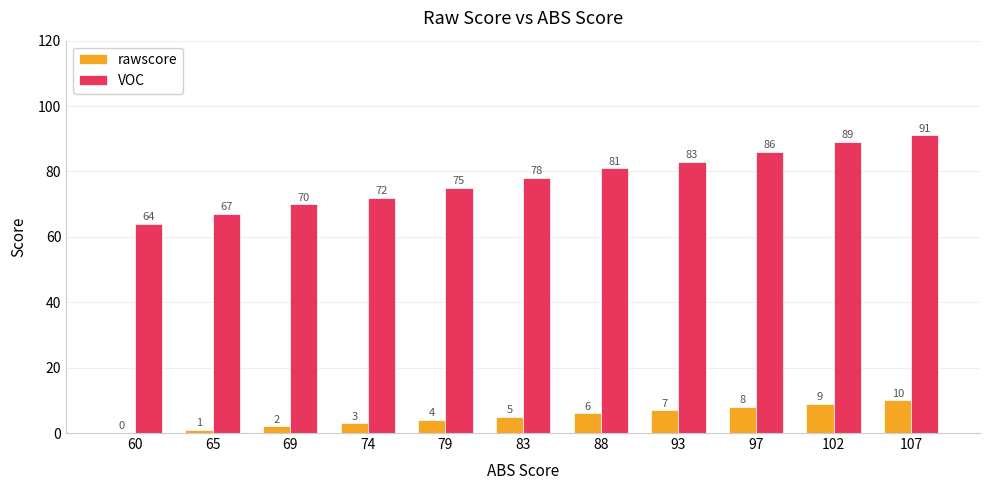

At which category is the sum across all series the highest?

107